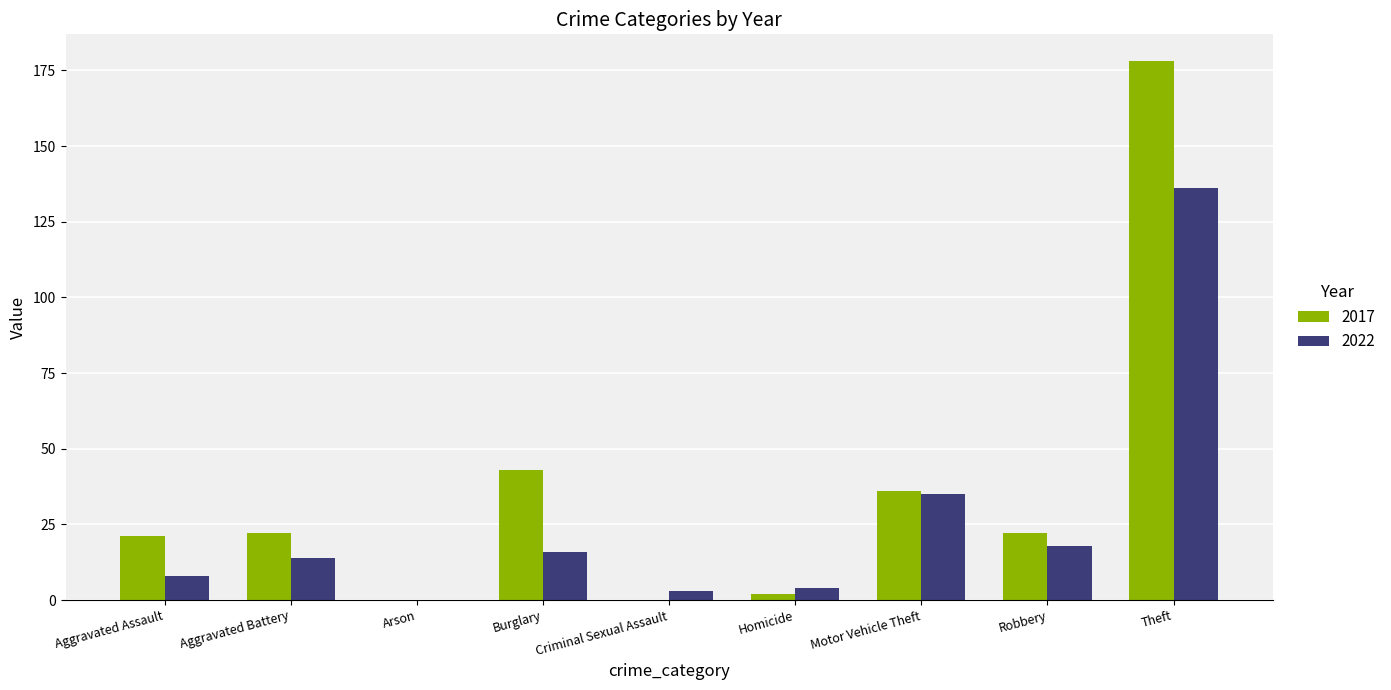

How many categories are shown in the chart?

9